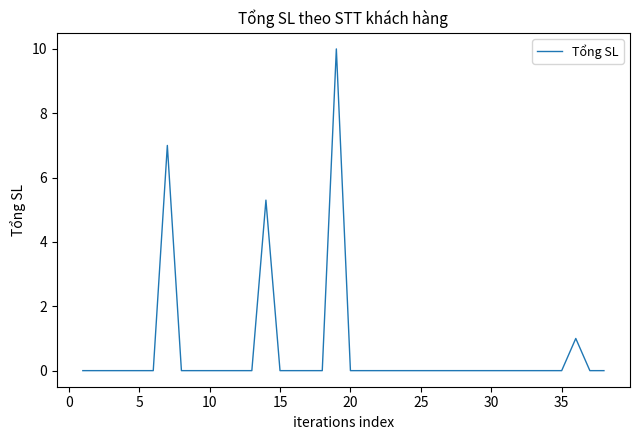

What is the maximum value shown in the chart?

10.0